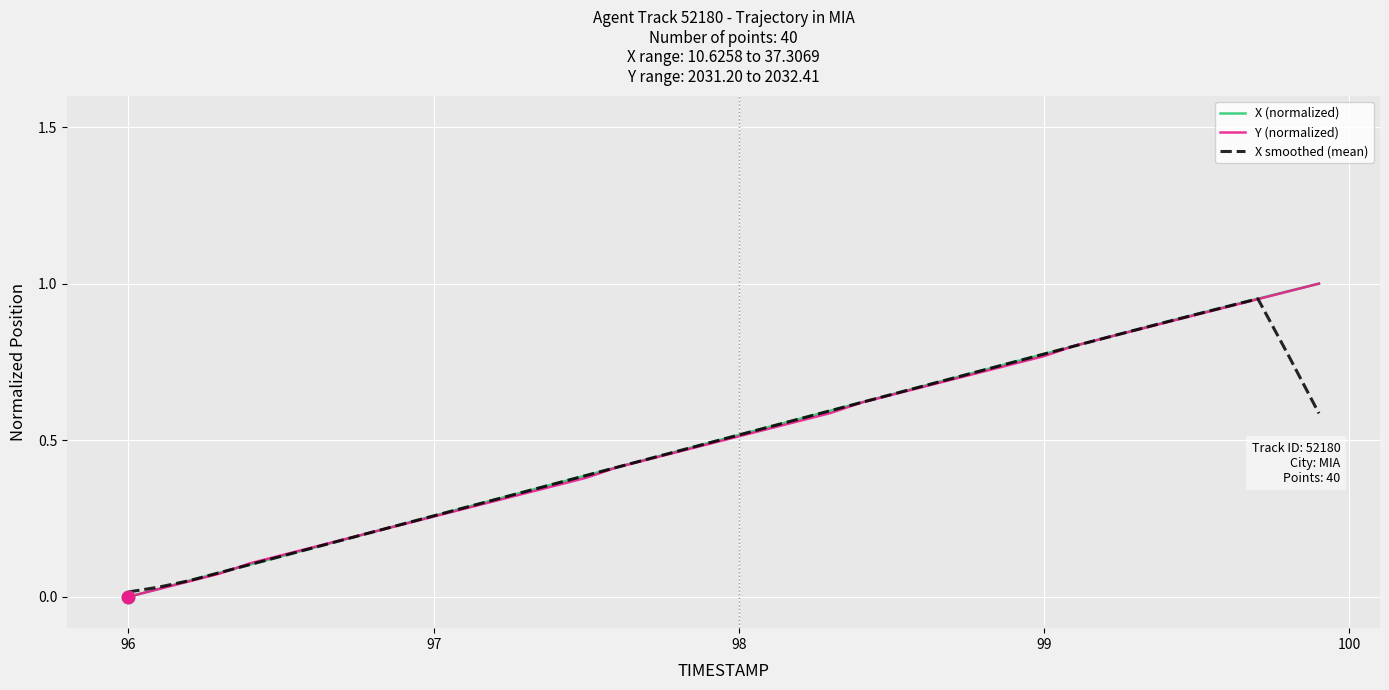

At how many categories does at least one series exceed 0?

40